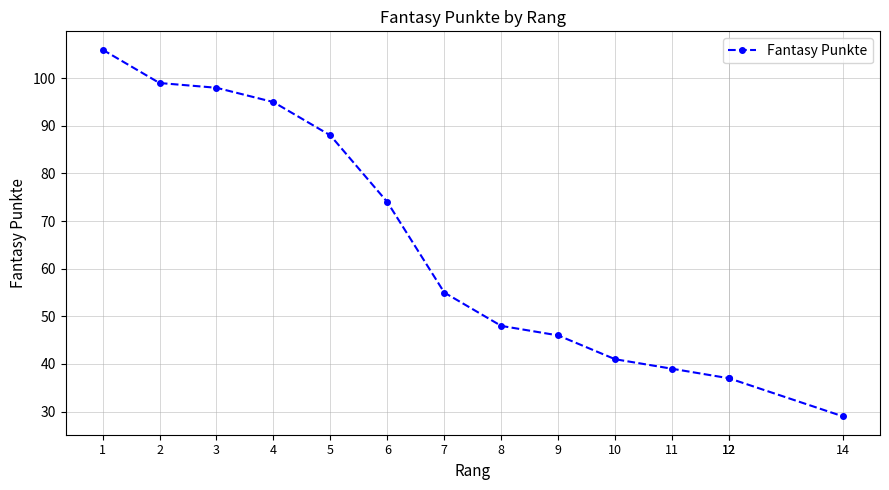

Is this an area chart (filled region under the line)?

No